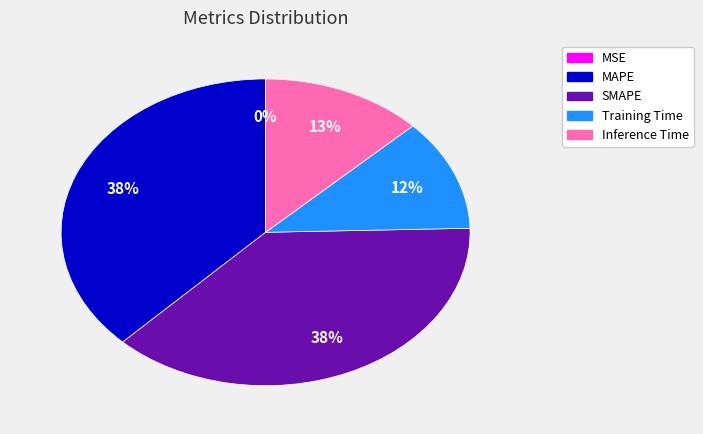

To the nearest percent, what percentage of the pie is MAPE?

38%